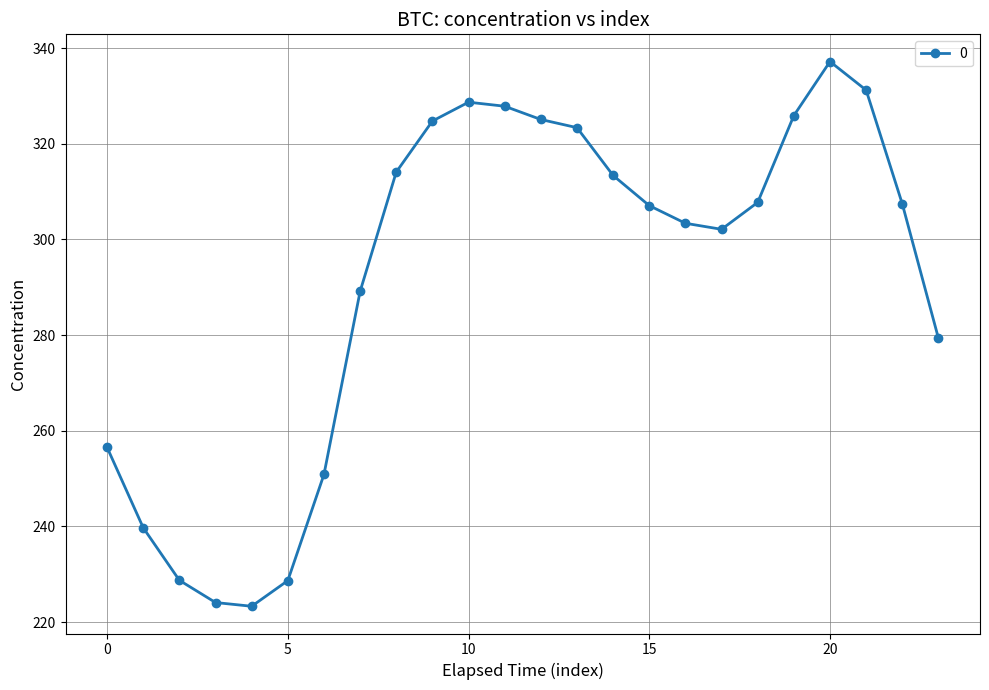

True or false: there are more than 1 points higher than both neighbors.

True